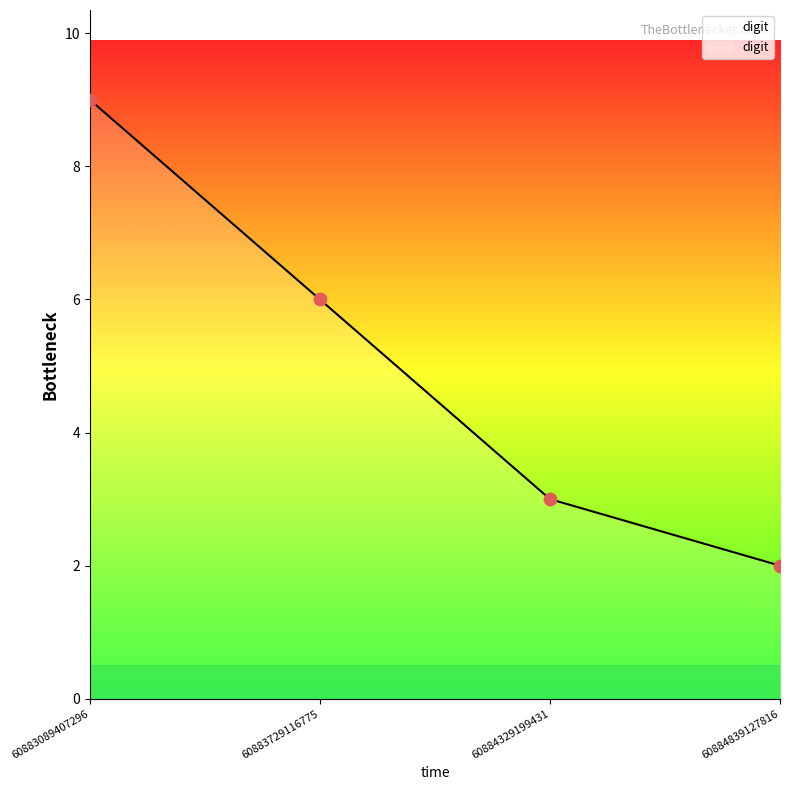

What is the change in value from 60883089407296 to 60883729116775?

-3